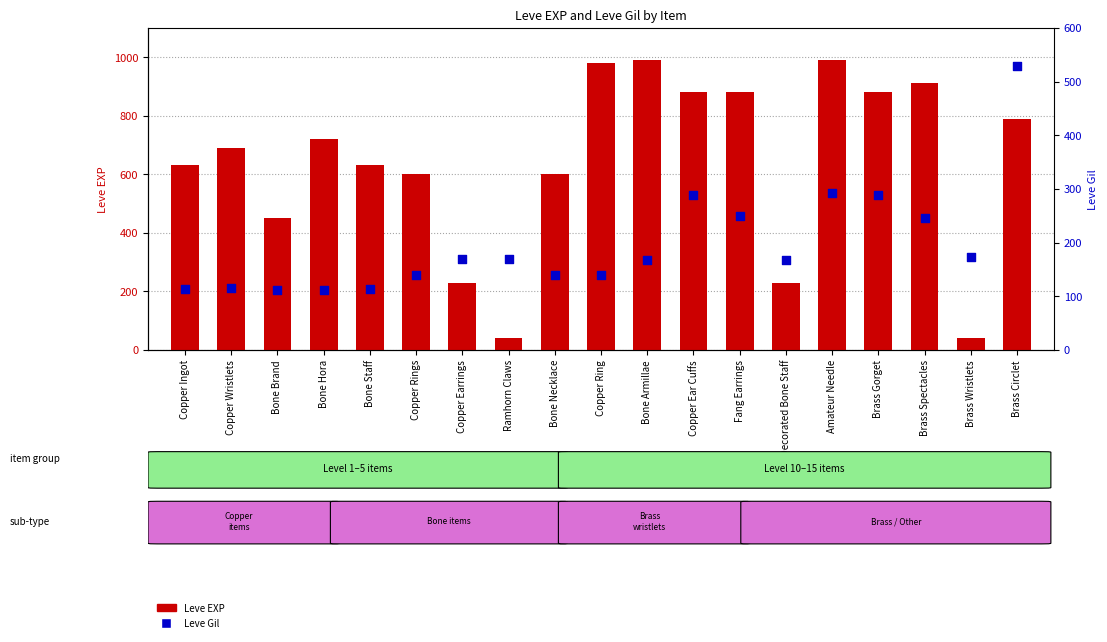

What are all the series names shown in the legend?

Leve EXP, Leve Gil